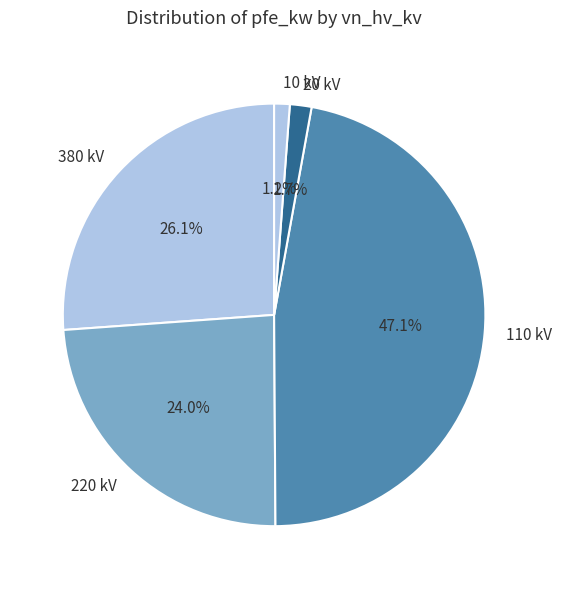

Is there a majority slice in this chart?

No